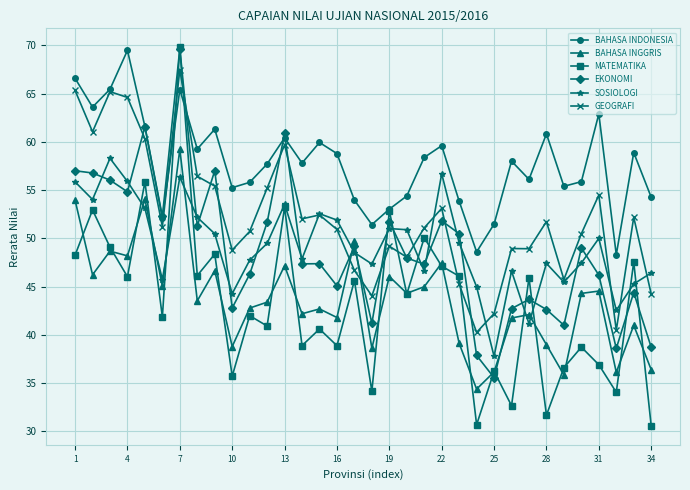

Which series has the widest spread of values?

MATEMATIKA